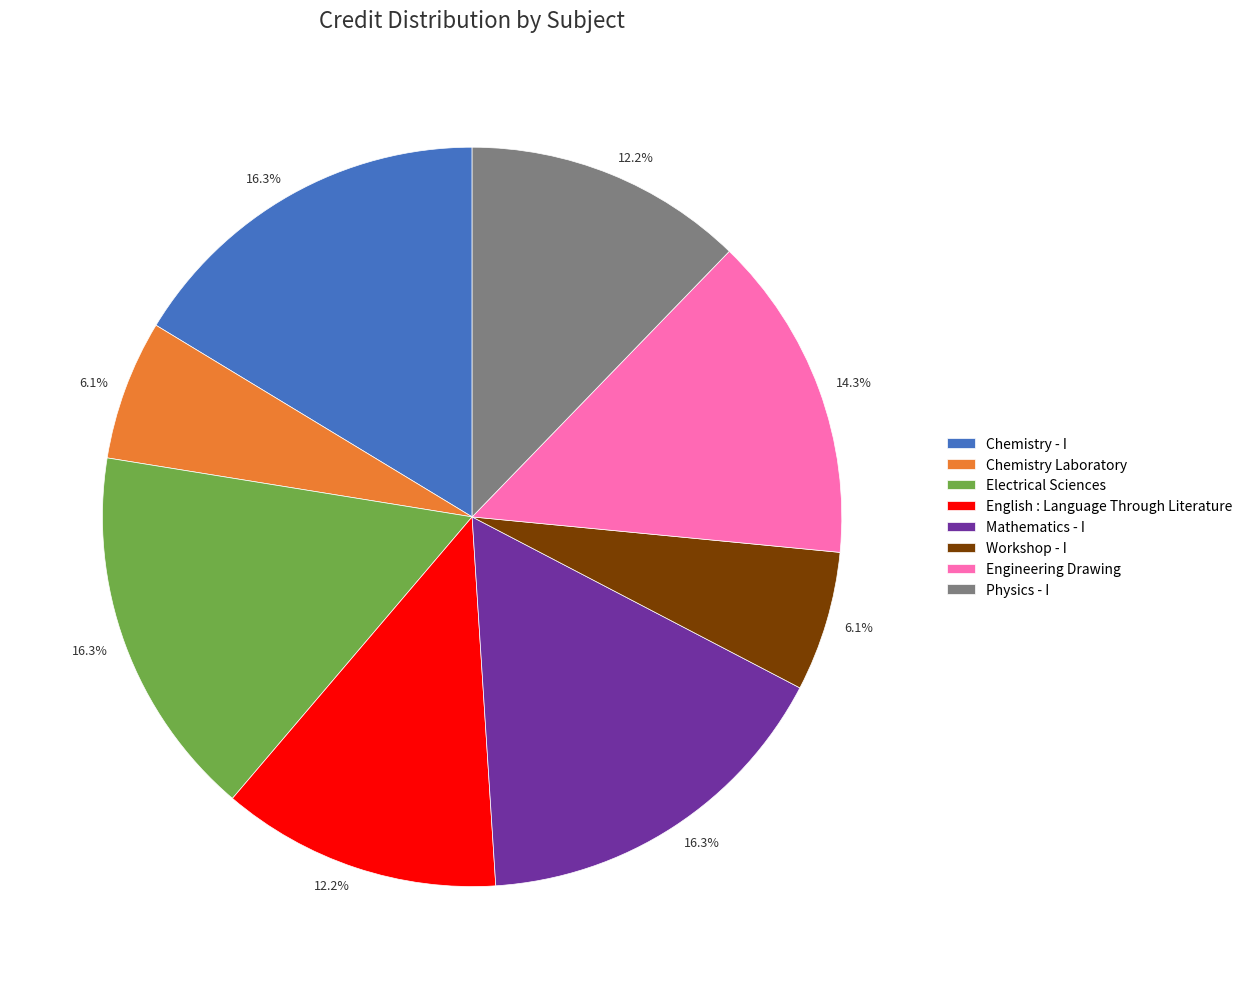

What percentage is NOT represented by Mathematics - I?

83.7%